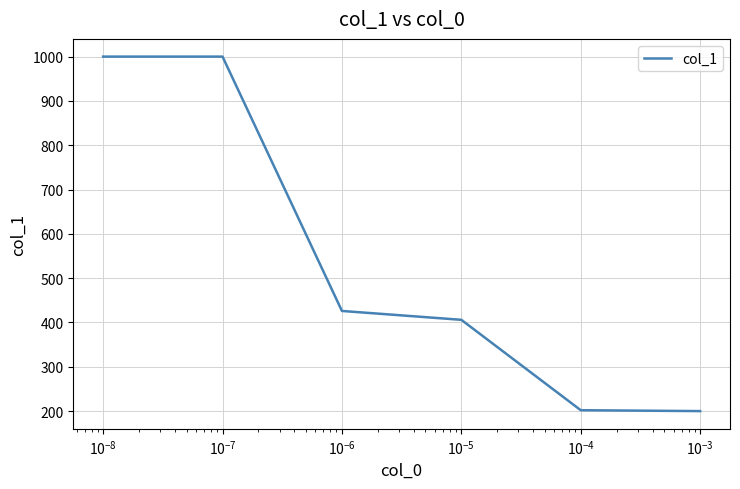

Count the number of data series in this chart.

1